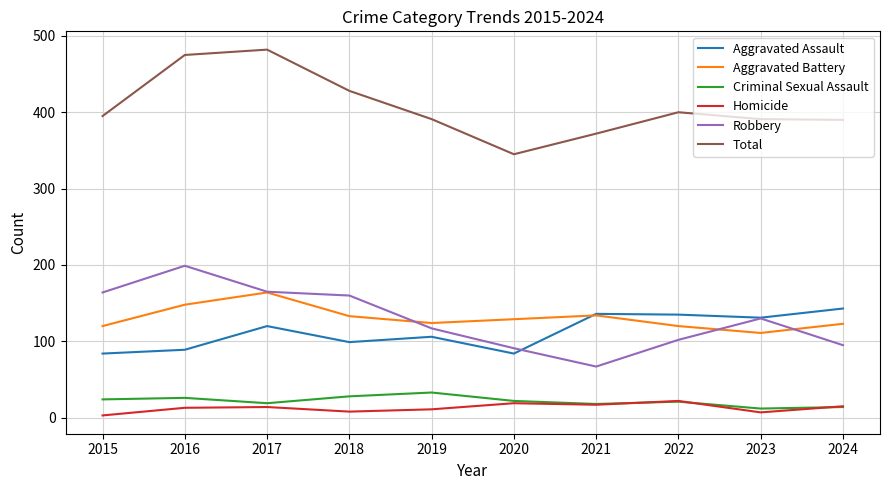

True or false: Criminal Sexual Assault and Aggravated Assault intersect in this chart.

False